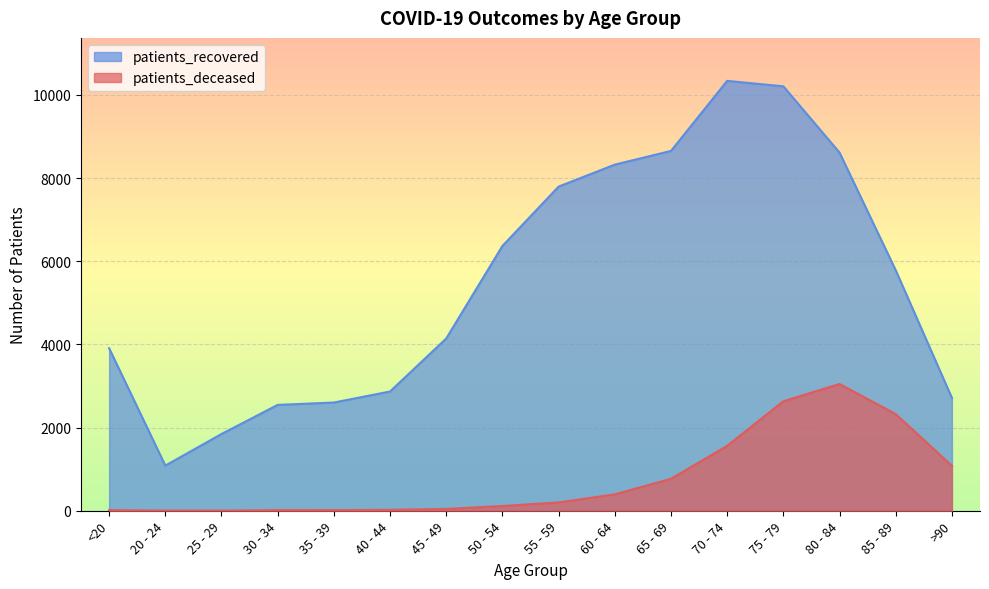

Reading left to right, list all the values displayed in this chart.

patients_deceased: 15	3	3	15	16	22	44	114	200	394	769	1561	2634	3048	2324	1082
patients_recovered: 3908	1086	1846	2546	2603	2868	4143	6369	7796	8325	8654	10339	10208	8614	5784	2714